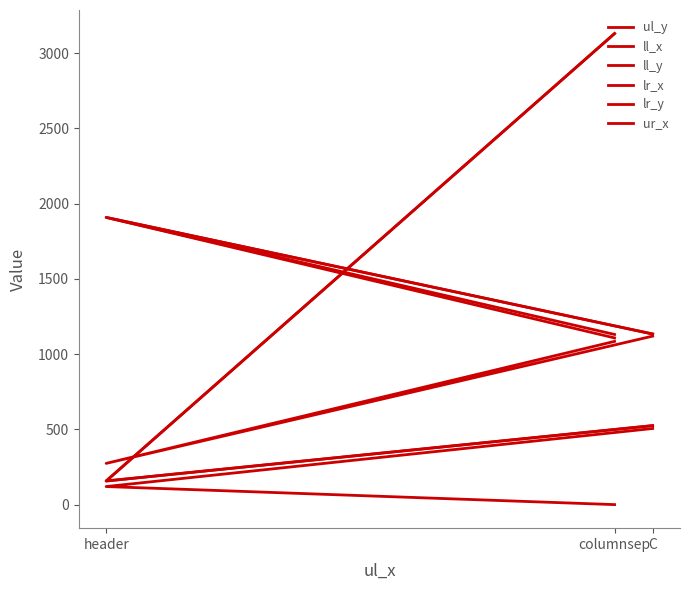

The value of lr_y at columnsep is 3131. True or false?

True